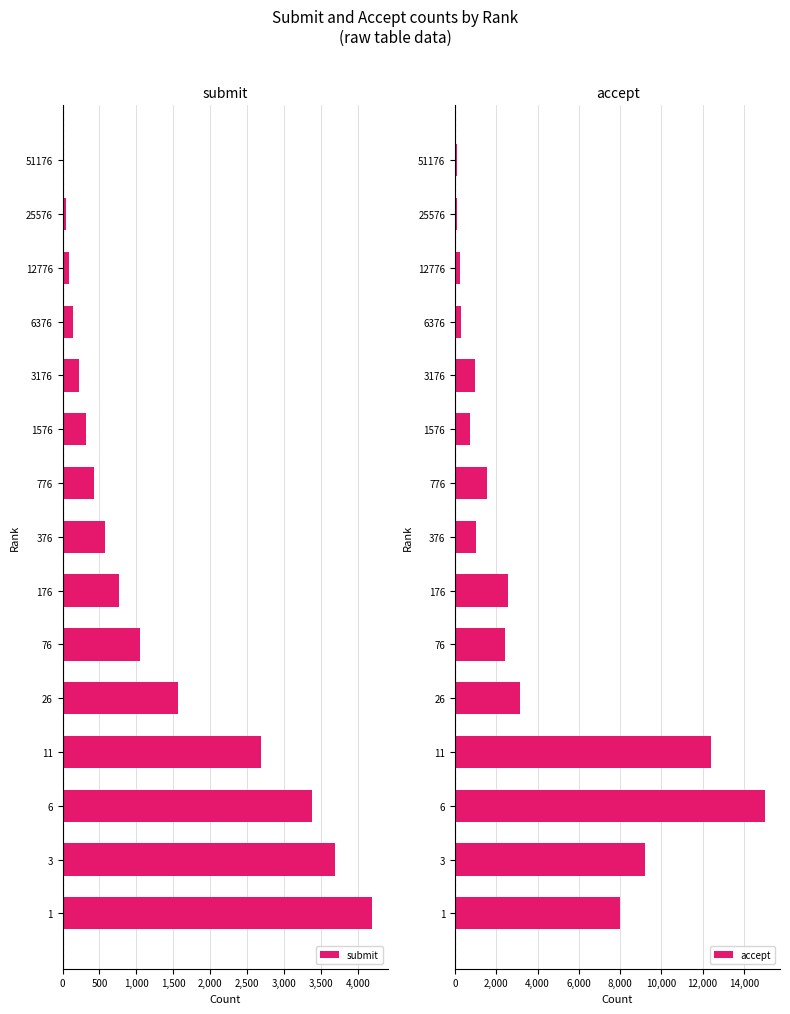

Count the number of data series in this chart.

2